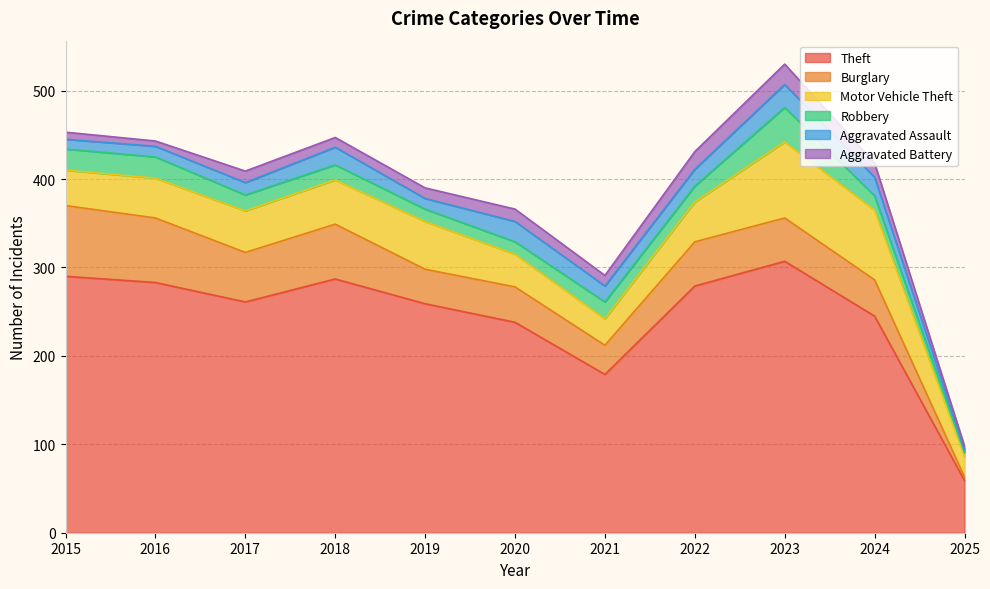

At which category does Theft reach its first local valley?

2017